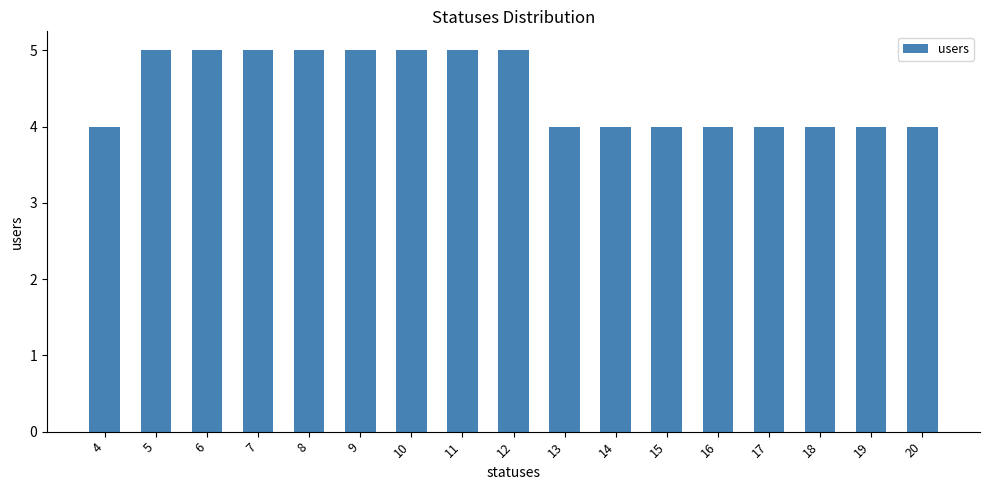

Does the chart contain stacked bars?

No